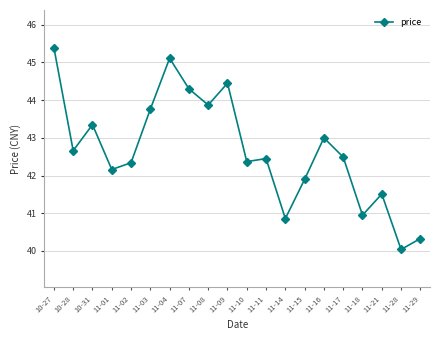

How many lines are shown in the chart?

1